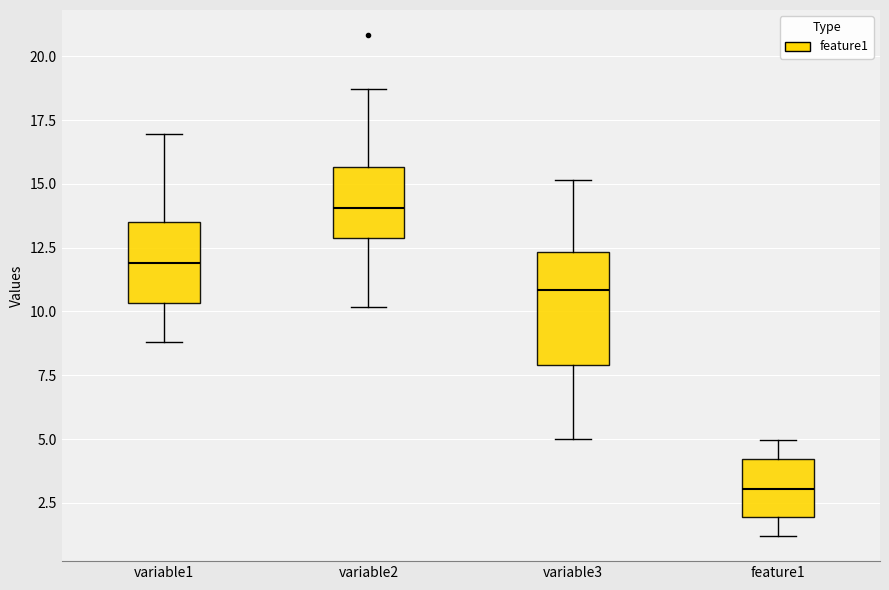

Comparing the boxes themselves (not the whiskers), which one is the tallest?

variable3